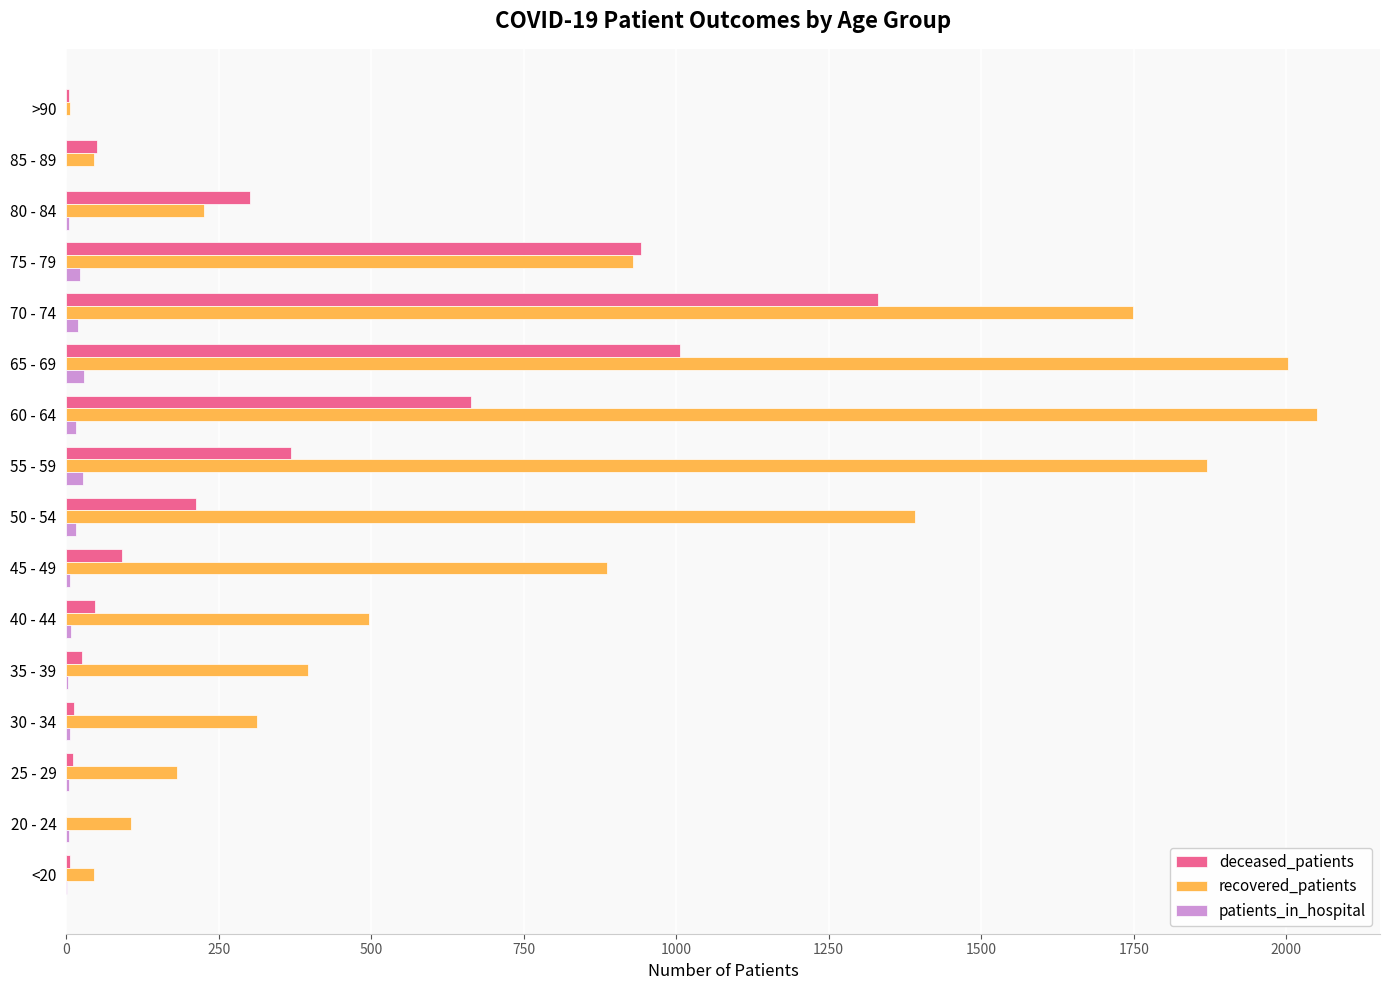

Which series has the largest range (max minus min)?

recovered_patients